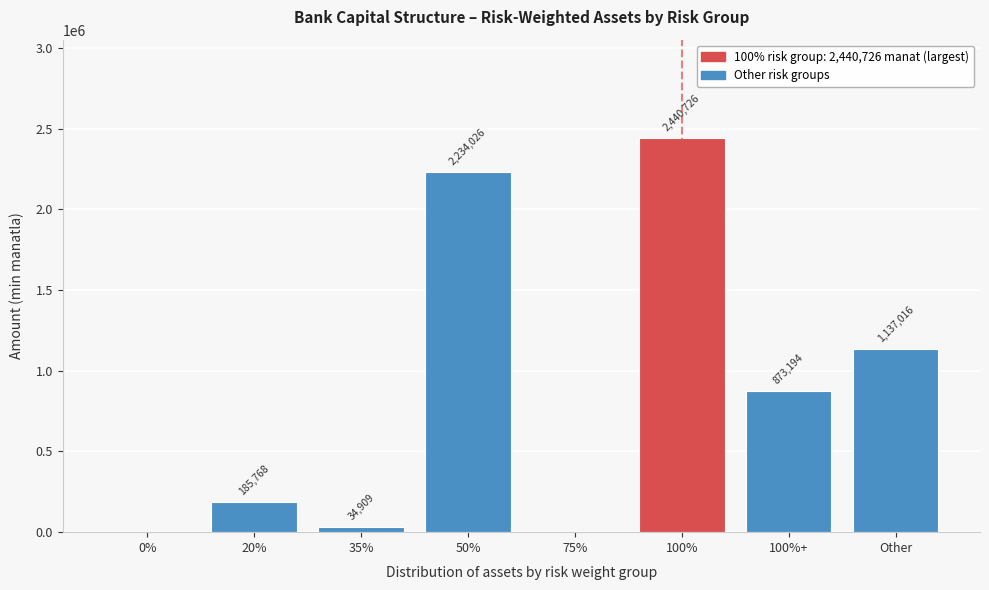

Approximately how many times larger is the value at 50% compared to 100%+?

2.6